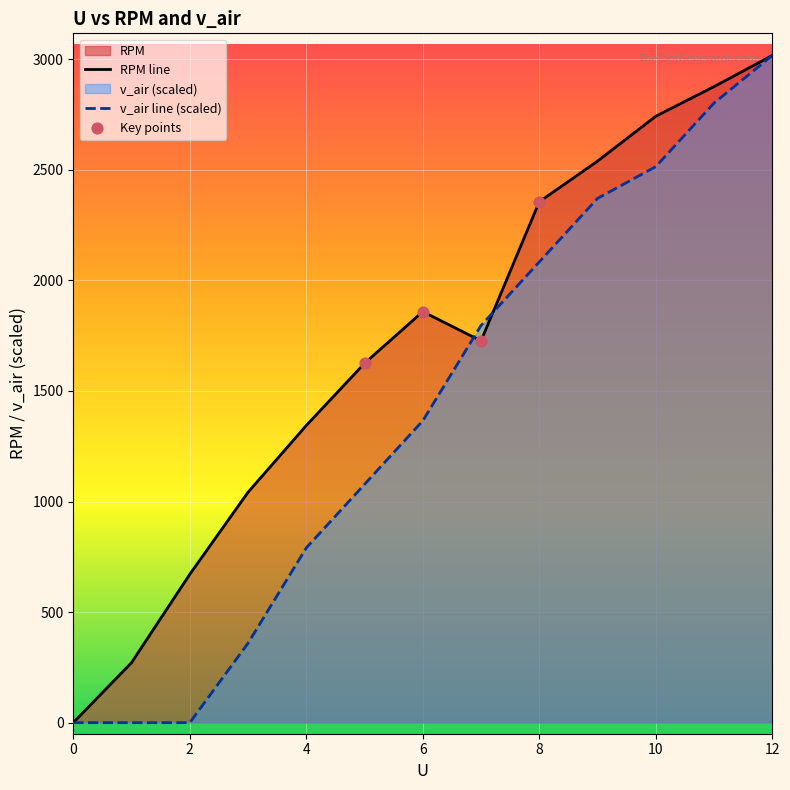

At which category is the sum across all series the highest?

12